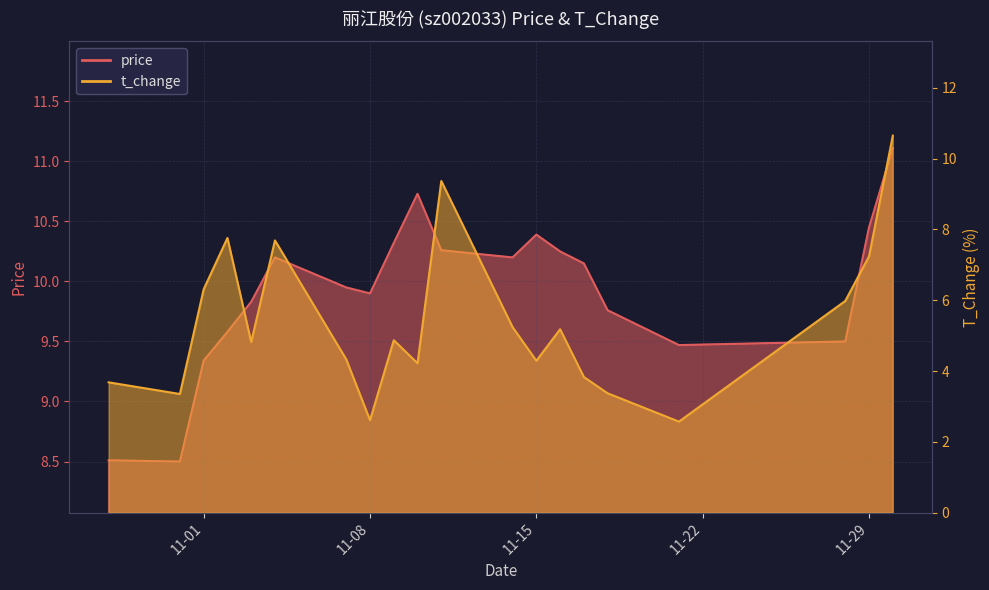

What is the smallest value displayed?

2.6